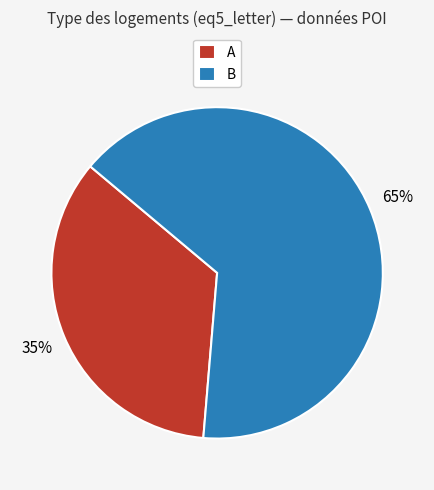

Count the number of slices in the pie.

2